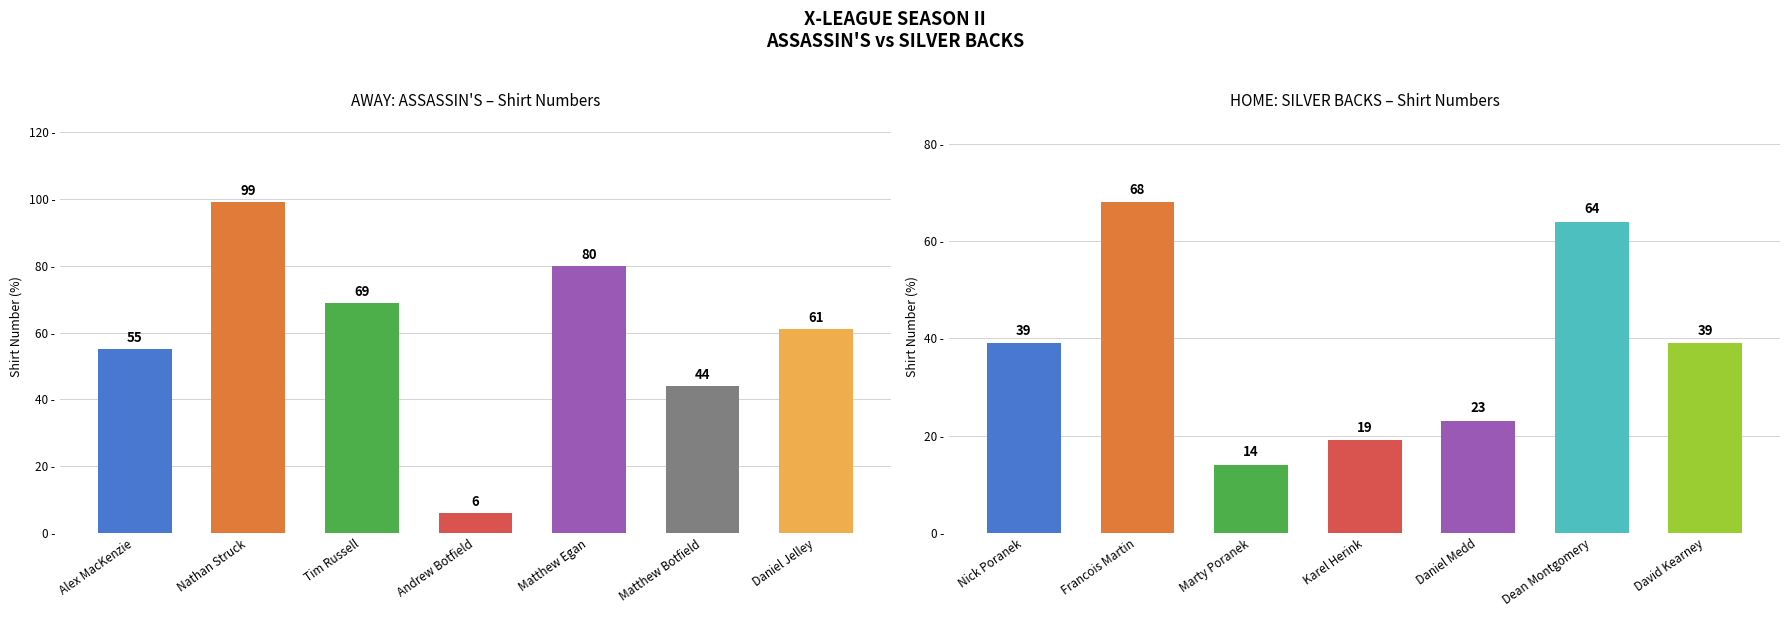

At which label is Away Player No. closest to 52?

Alex MacKenzie